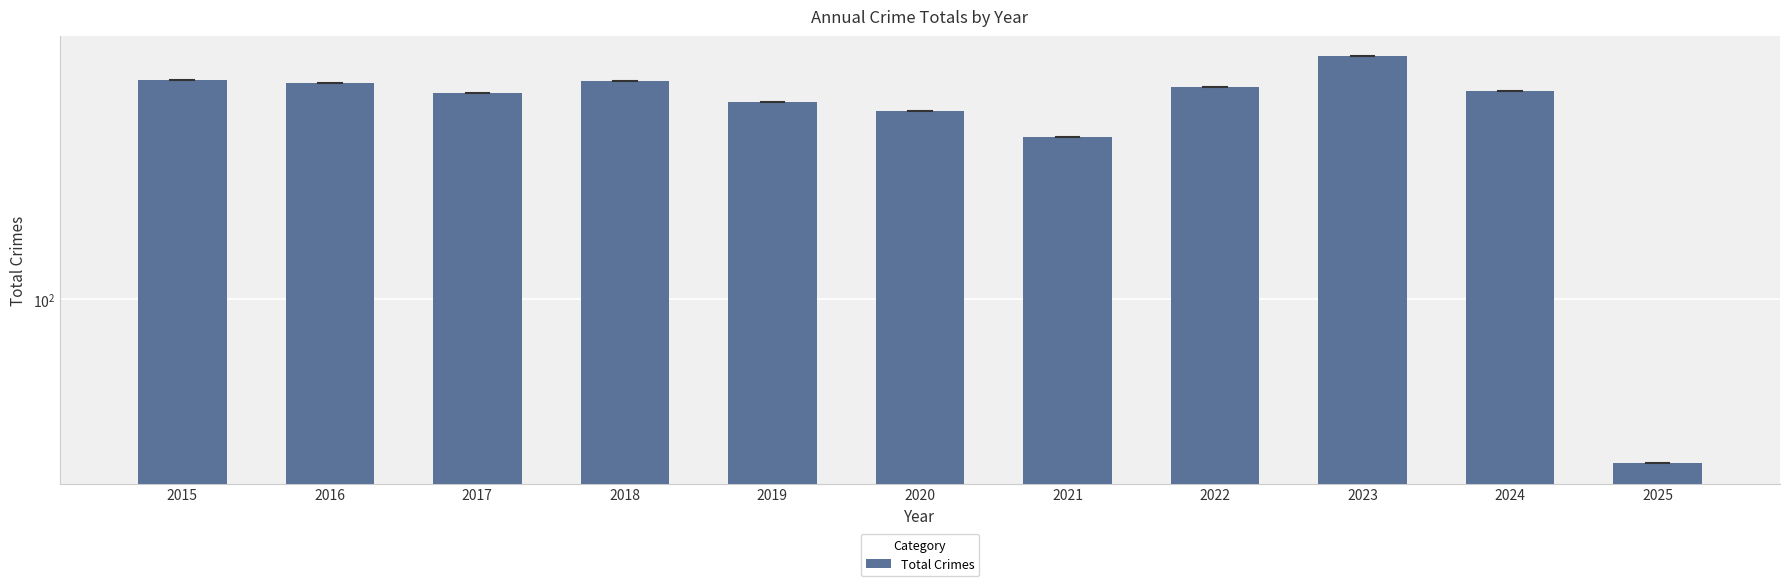

Where is the data nearest to the value 285?

2021